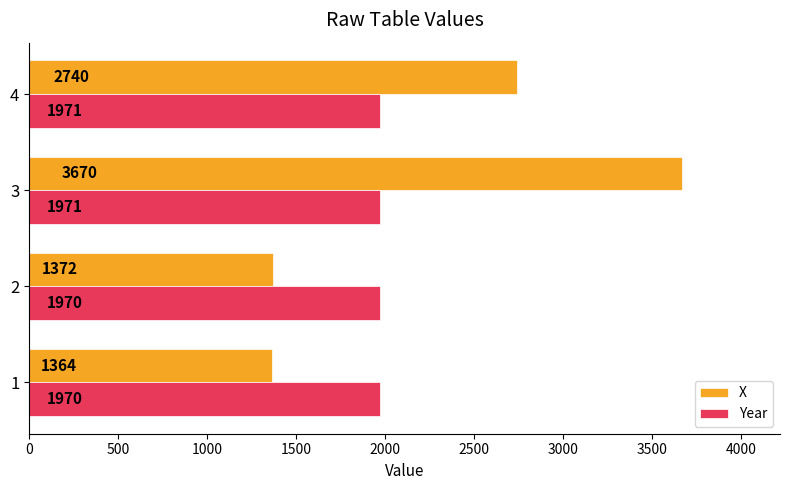

Which series changed the most between 3 and 4?

X